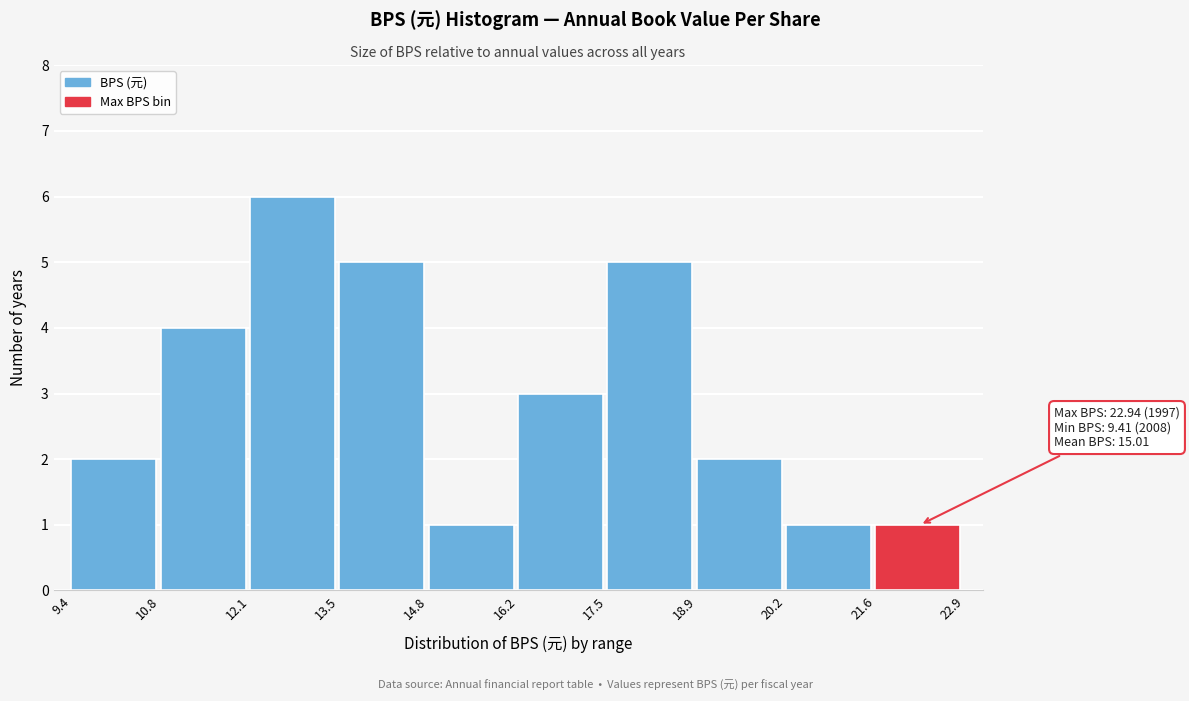

Over which range of the x-axis is the bar tallest?

12.1 to 13.5